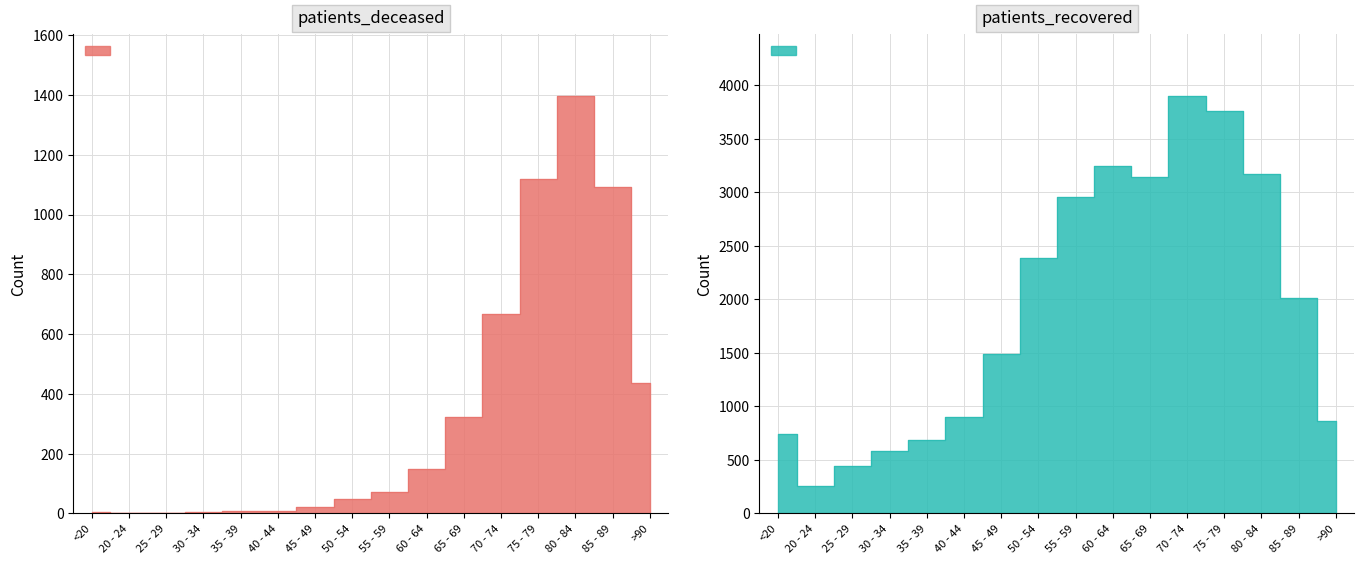

In patients_recovered, how many points are lower than both neighbors (excluding endpoints)?

2